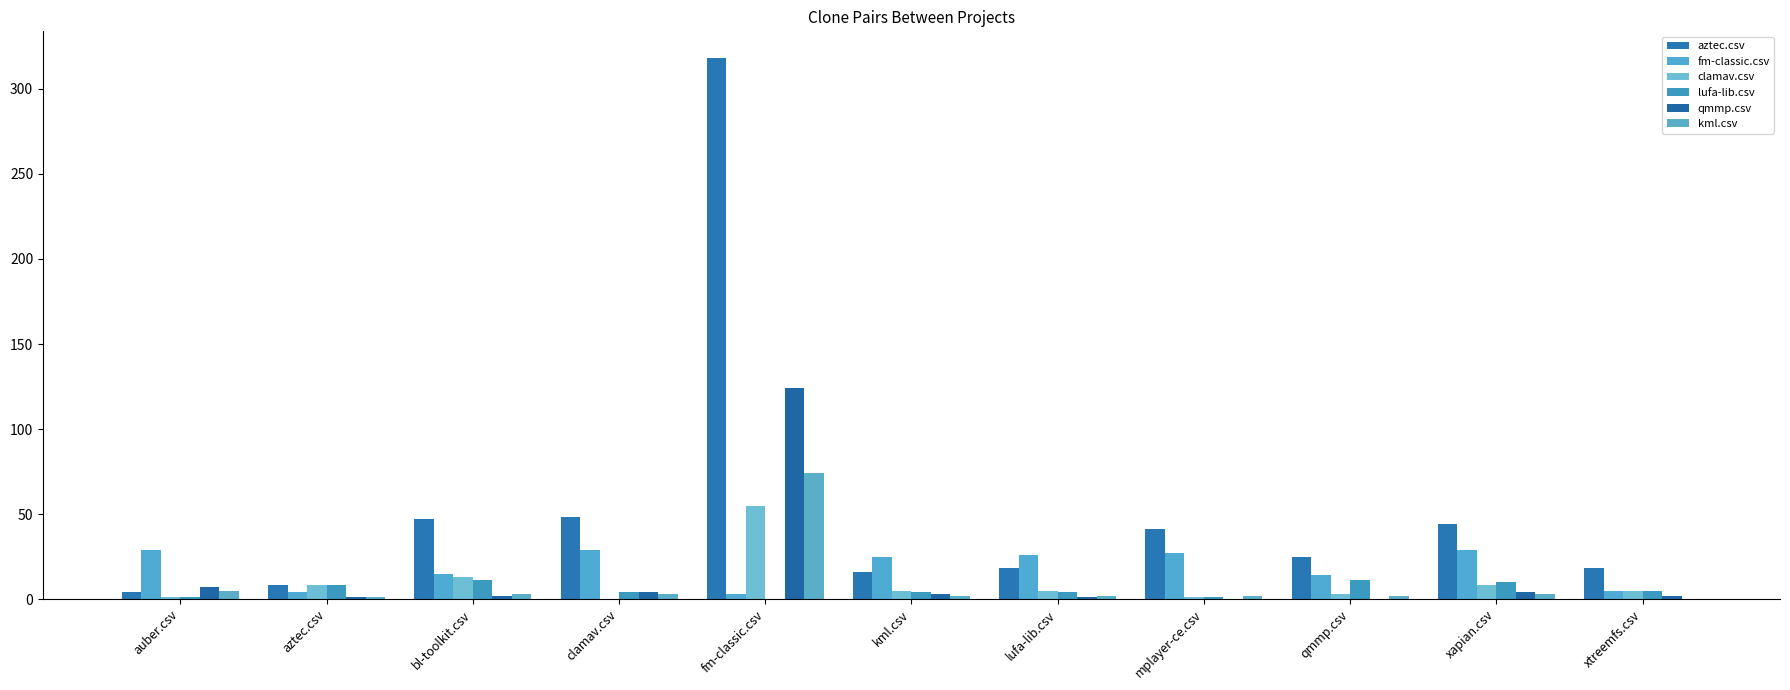

How many series are shown in this chart?

6